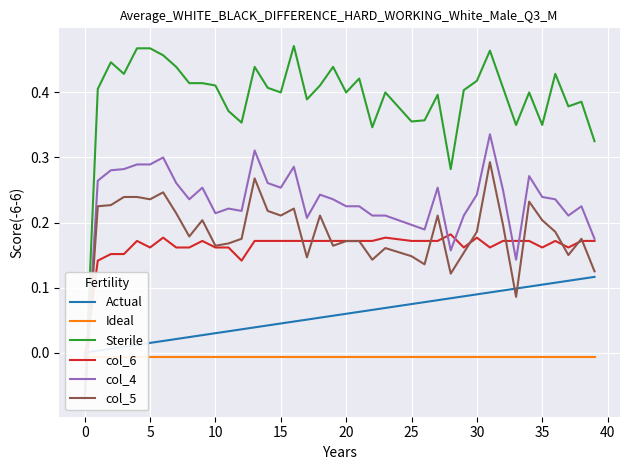

How many times do col_3 and col_6 cross each other?

1